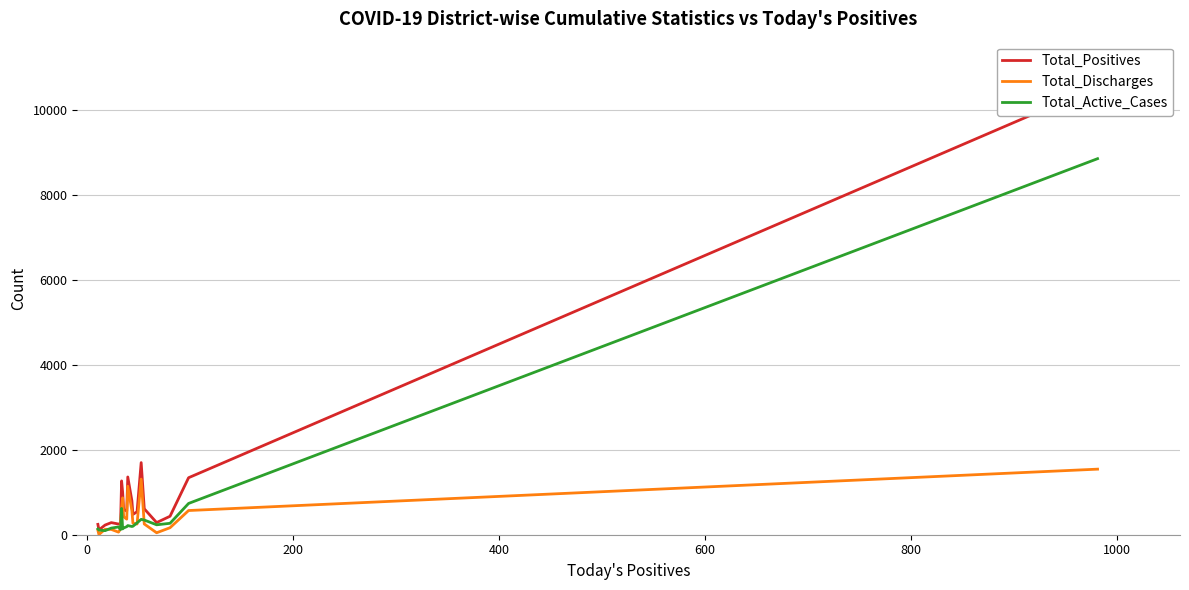

True or false: Total_Discharges has more than 2 points higher than both neighbors.

True